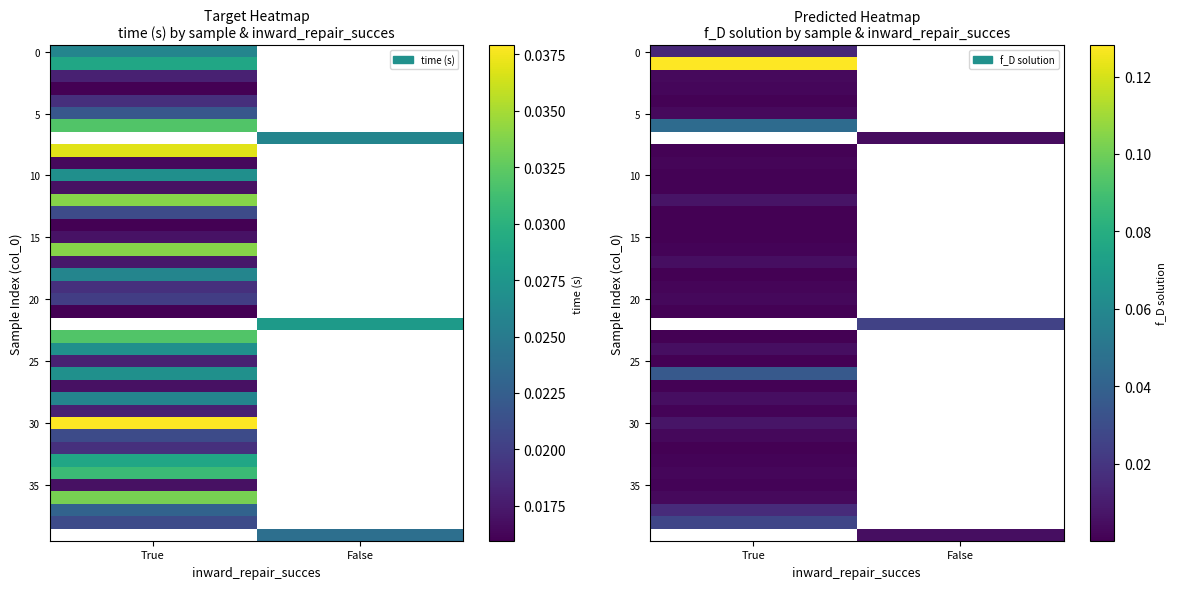

Which category has the lowest value across all series?

True